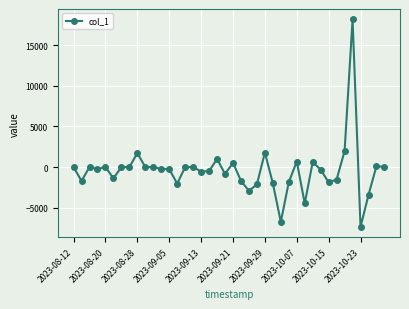

What is the greatest value displayed?

18210.2